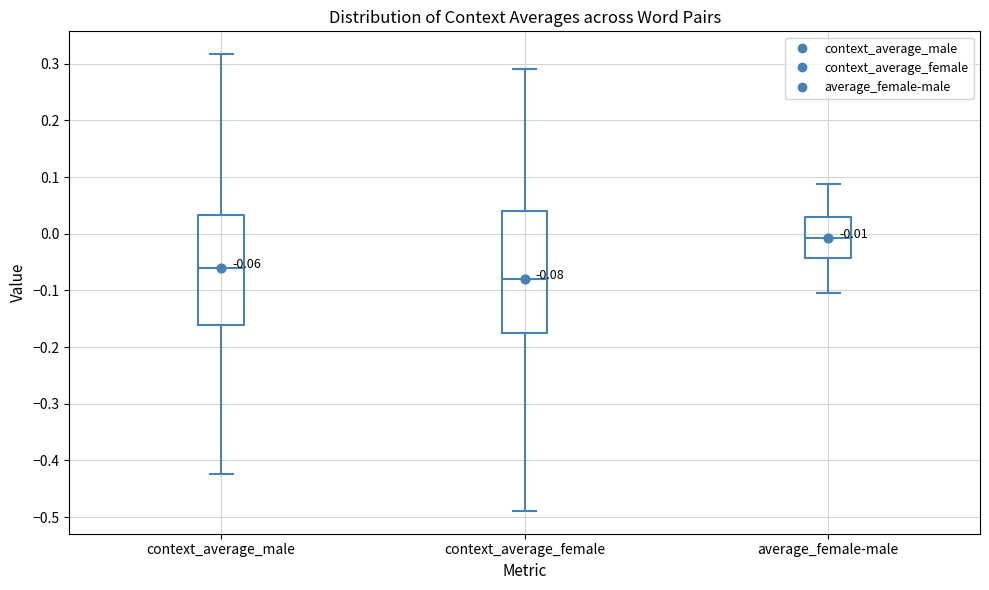

Which box has the highest median line?

average_female-male